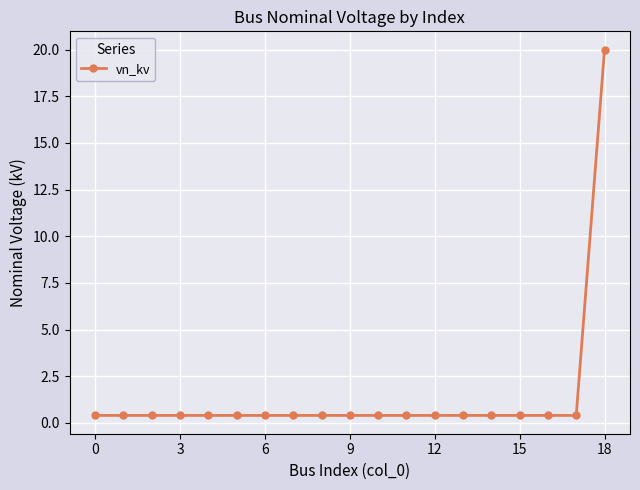

What is the difference between the maximum and minimum values?

19.6